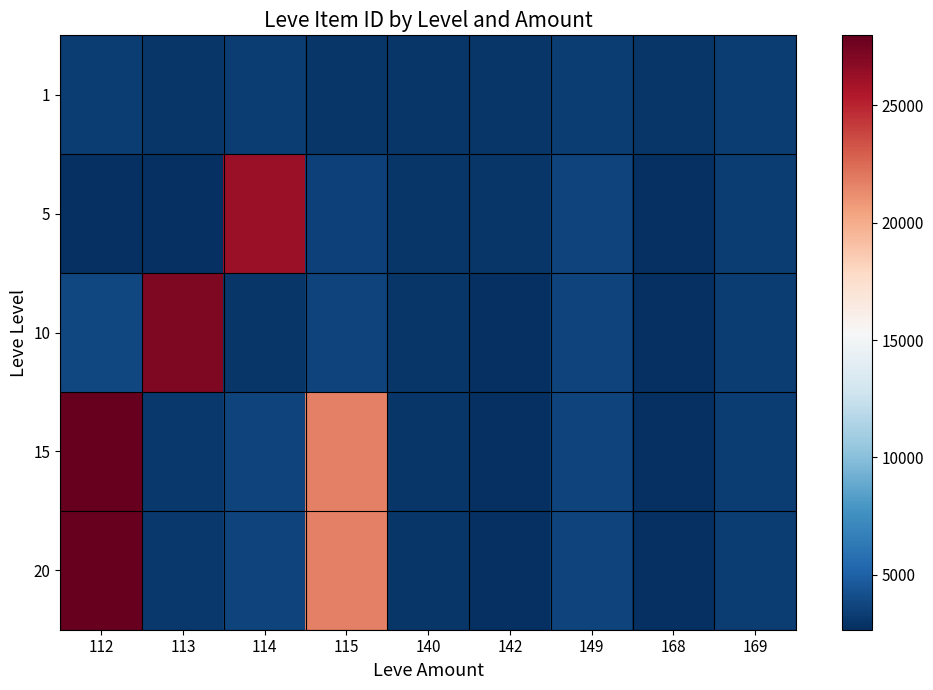

At which category does the chart reach its peak across all series?

112